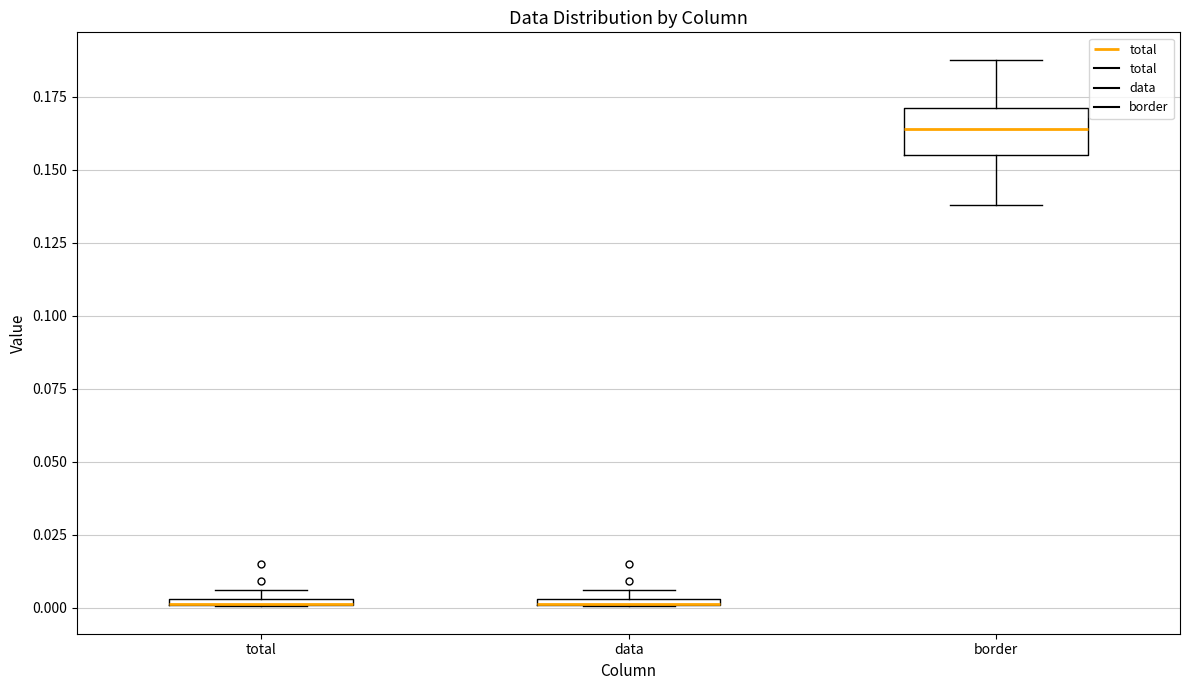

Where is the upper edge of the box for total on the y-axis? The values are not printed on the chart, so give them approximately, as read against the axis.

0.005